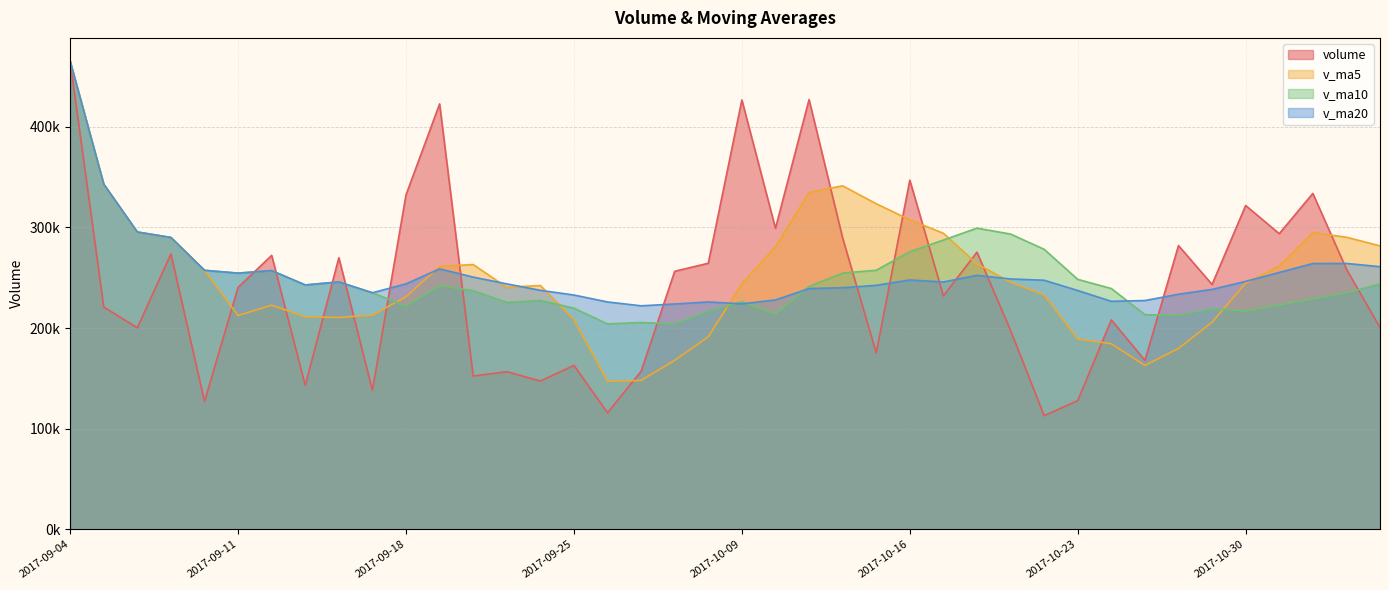

Which series has the widest spread of values?

volume